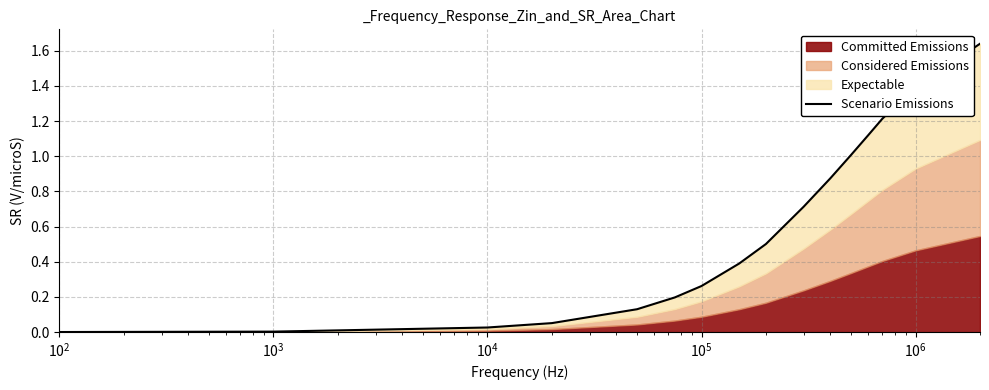

What is the sum of all values?

10.8